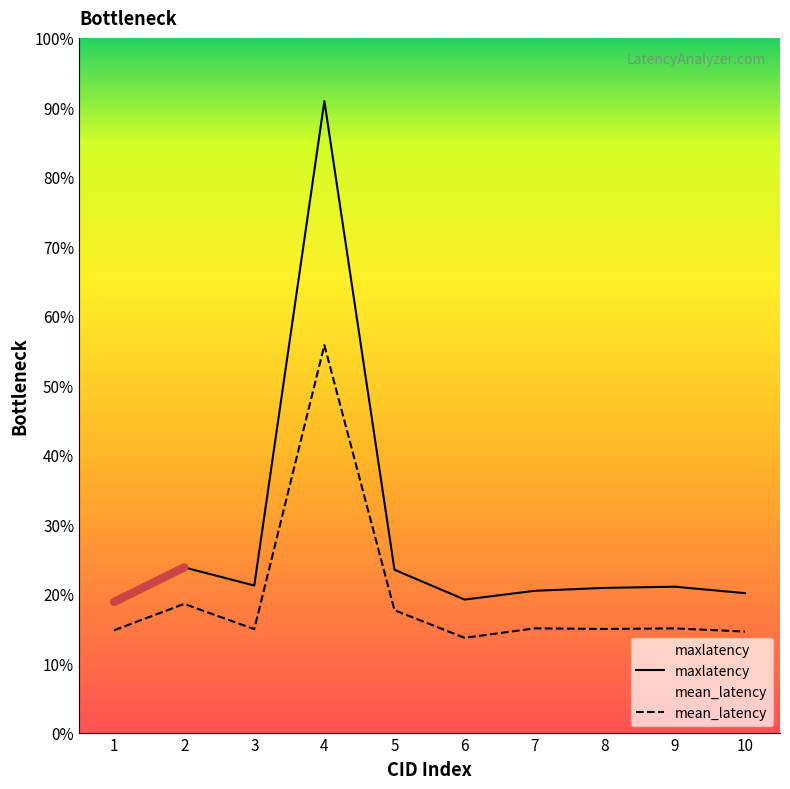

How many interior local peaks does the maxlatency series have?

3